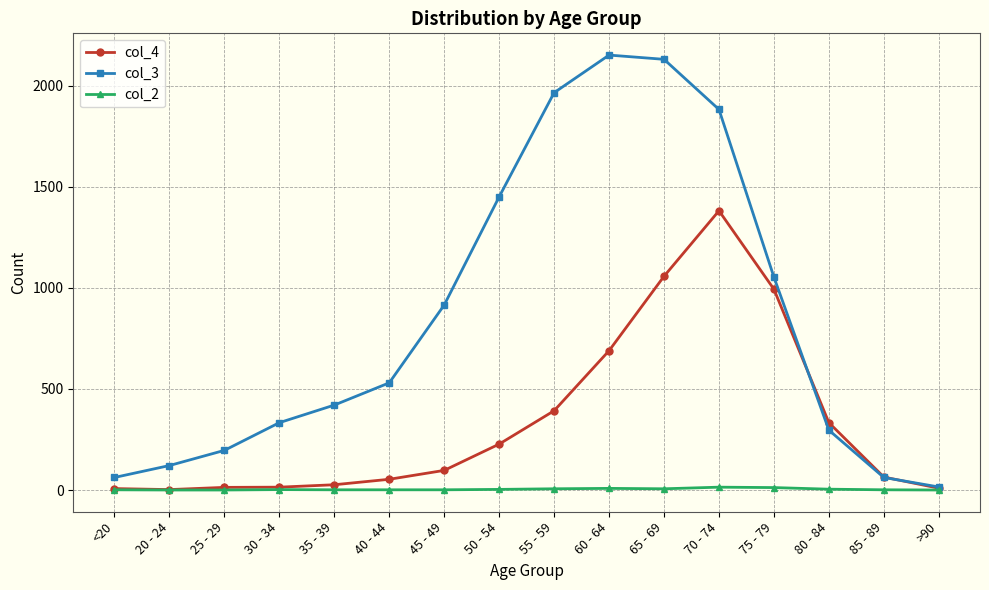

Is it true that col_2 equals 12 at 75 - 79?

True